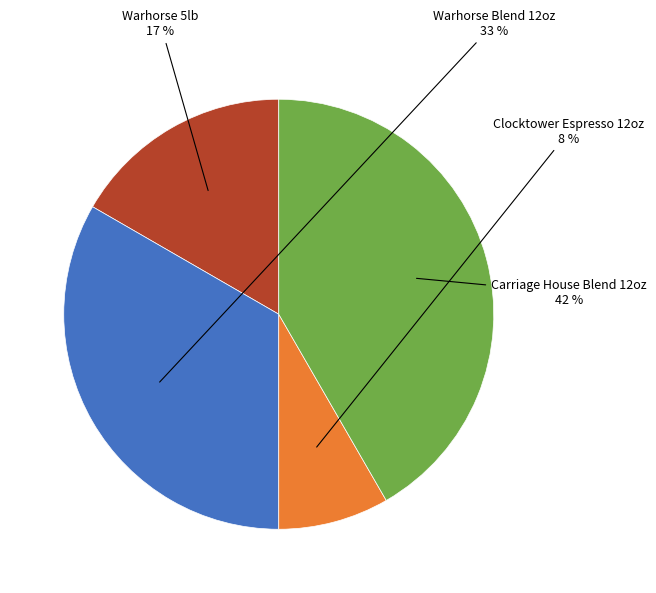

To the nearest percent, what is the average slice percentage?

25%